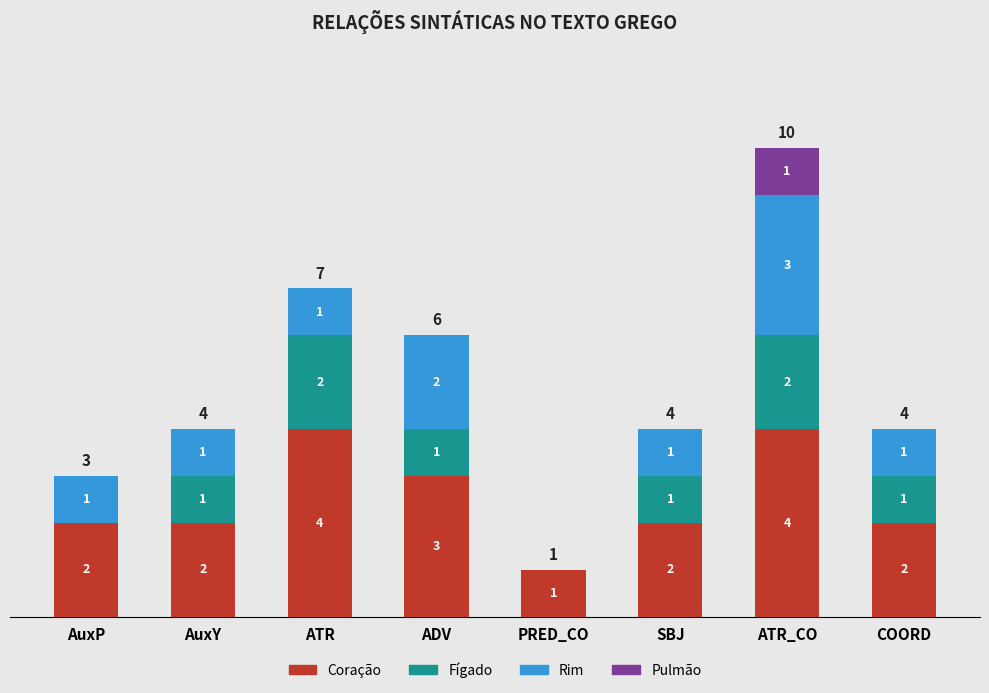

At which category is the sum across all series the highest?

ATR_CO